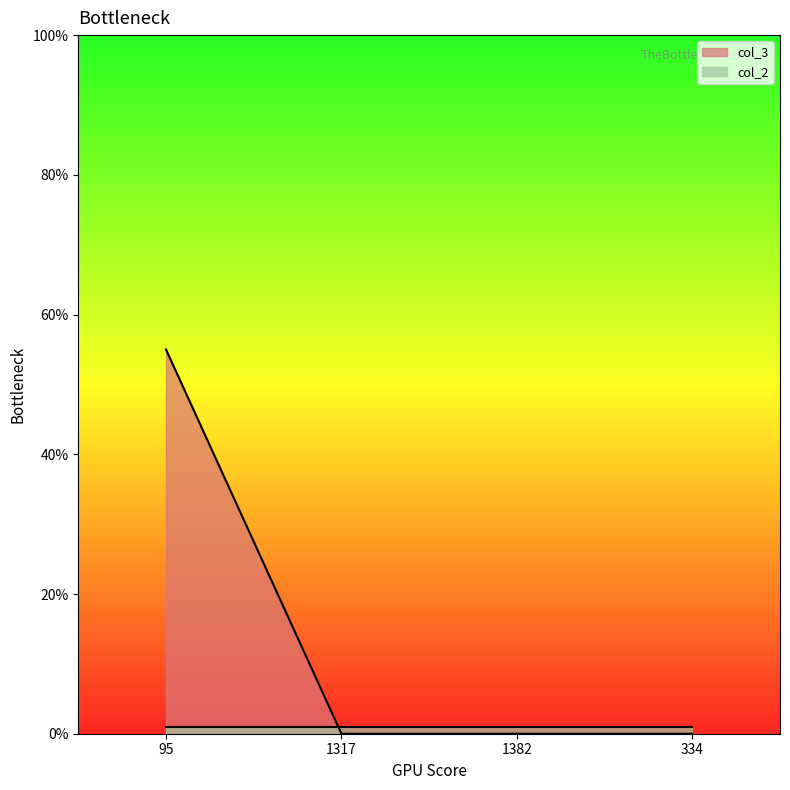

What is the greatest value displayed?

55